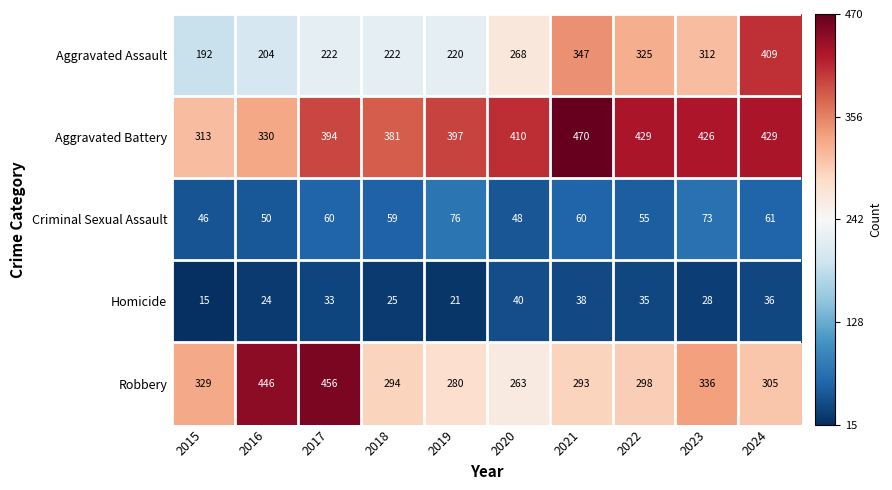

What is the spread (max minus min) of values at 2021?

432